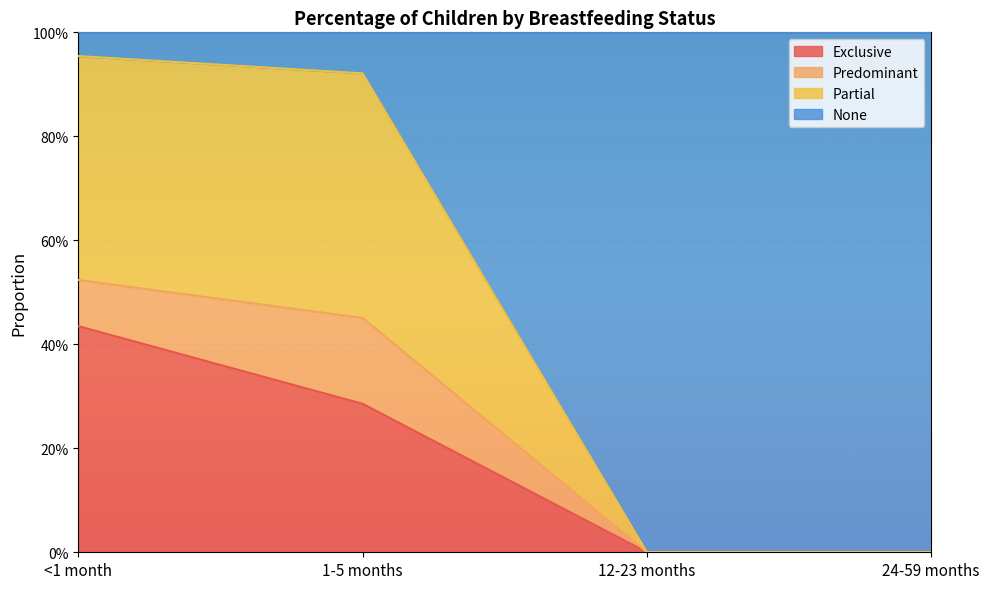

How many categories are shown in the chart?

4